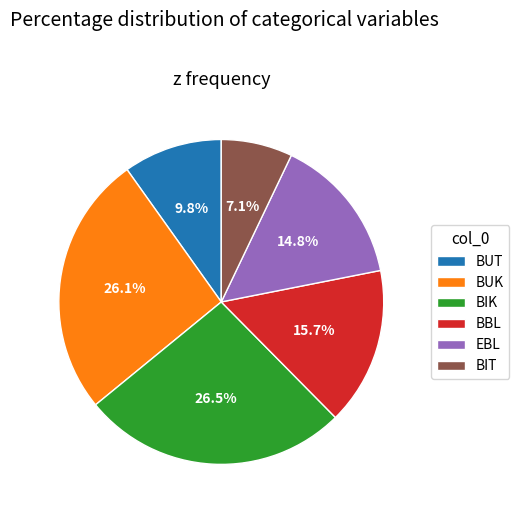

How many segments does this pie chart have?

6